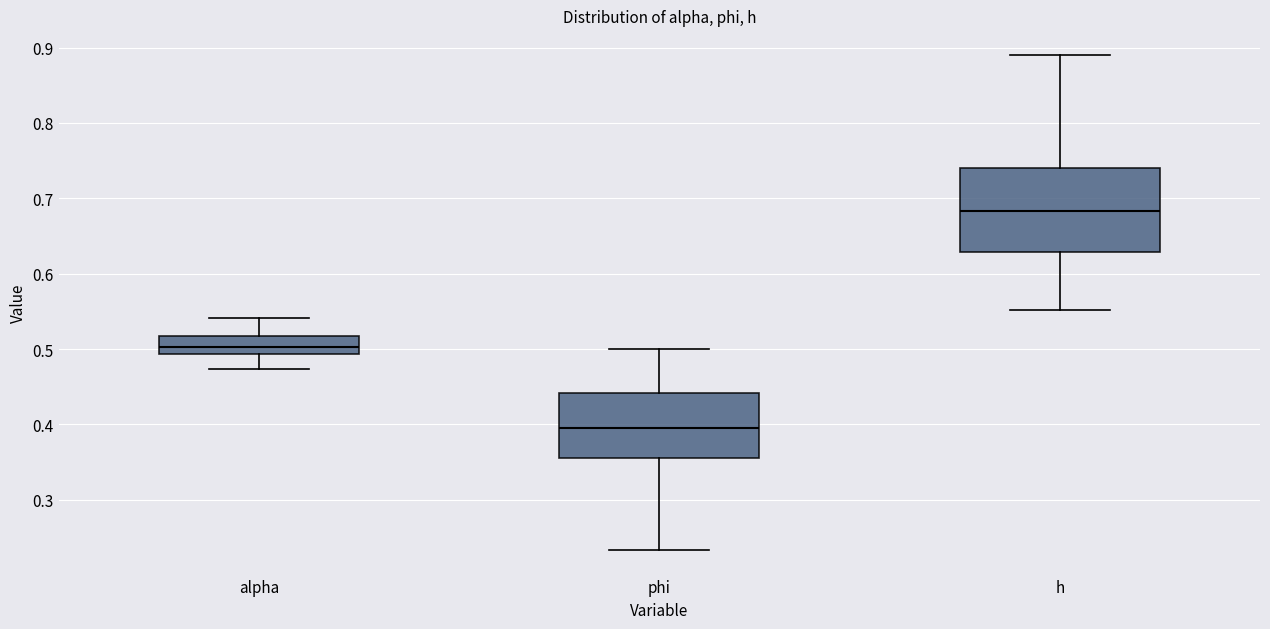

Reading left to right, transcribe this box plot: for each box, give where its median line is, the range the box spans, and where its two whiskers end, as read against the y-axis. The values are not printed on the chart, so give them approximately, as read against the axis.

alpha: median 0.50, box 0.49 to 0.52, whiskers 0.47 to 0.54
phi: median 0.40, box 0.36 to 0.44, whiskers 0.23 to 0.50
h: median 0.68, box 0.63 to 0.74, whiskers 0.55 to 0.89